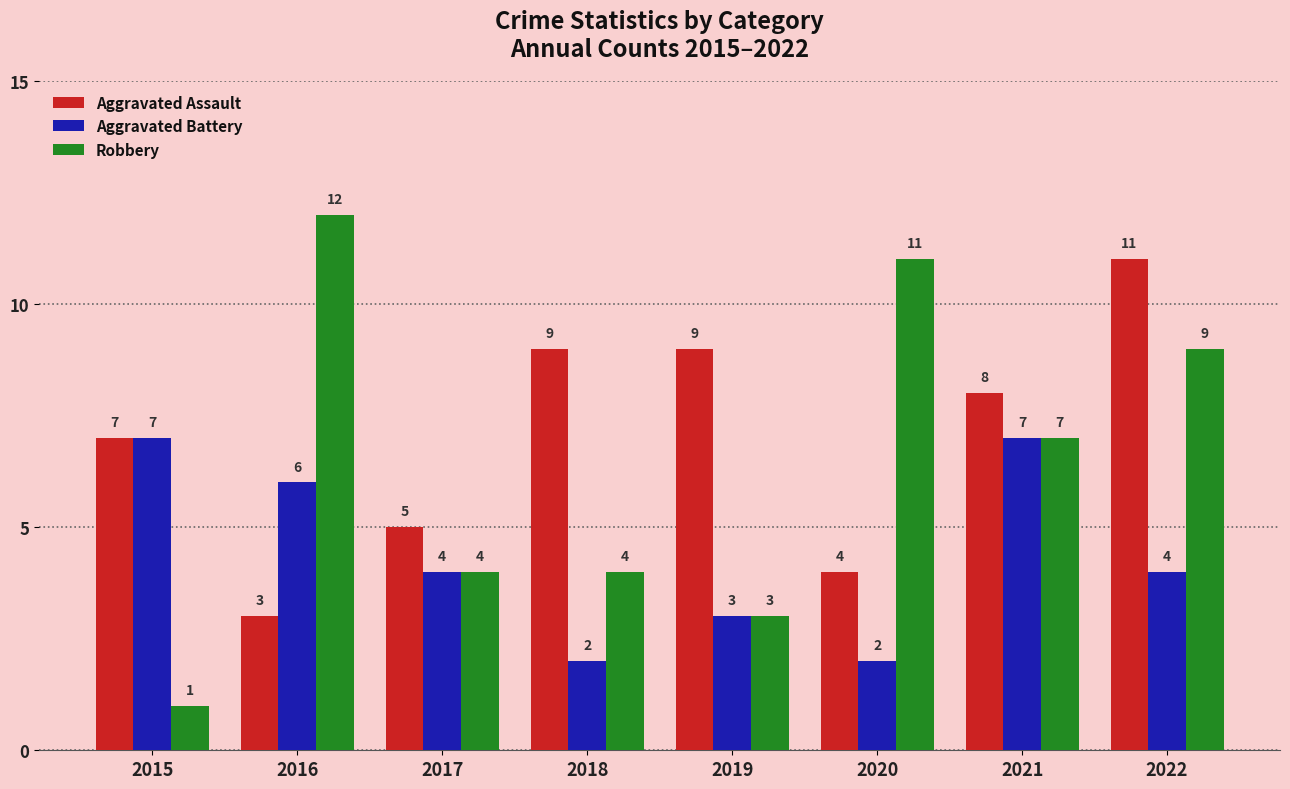

What is the difference between the maximum and minimum values in the Aggravated Battery series?

5